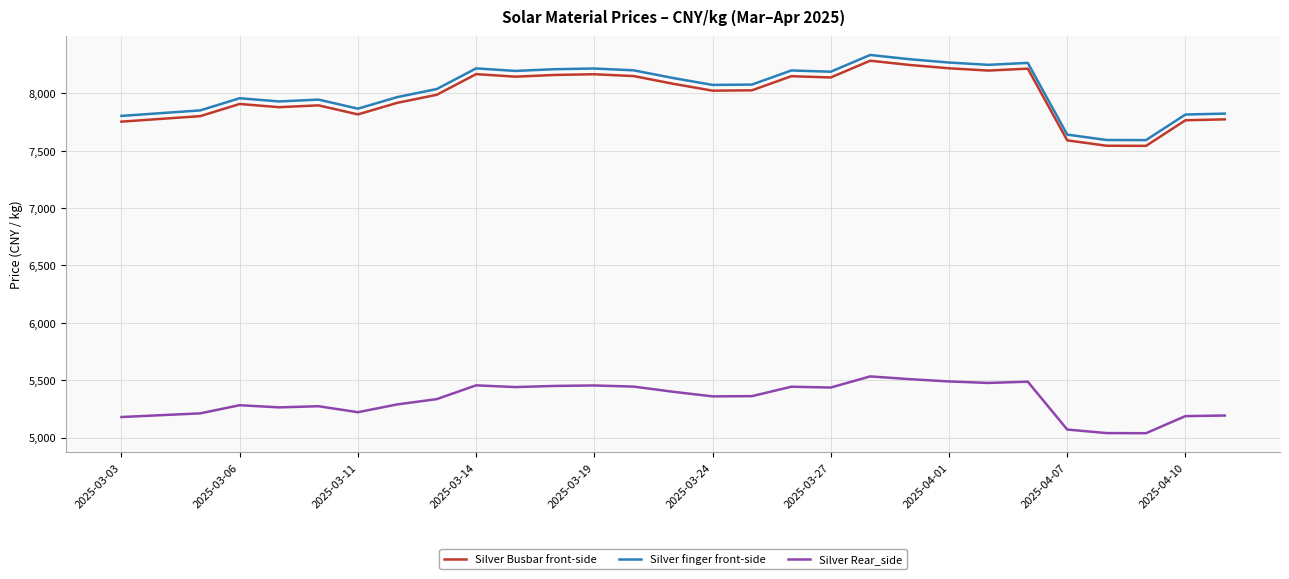

How many lines are shown in the chart?

3